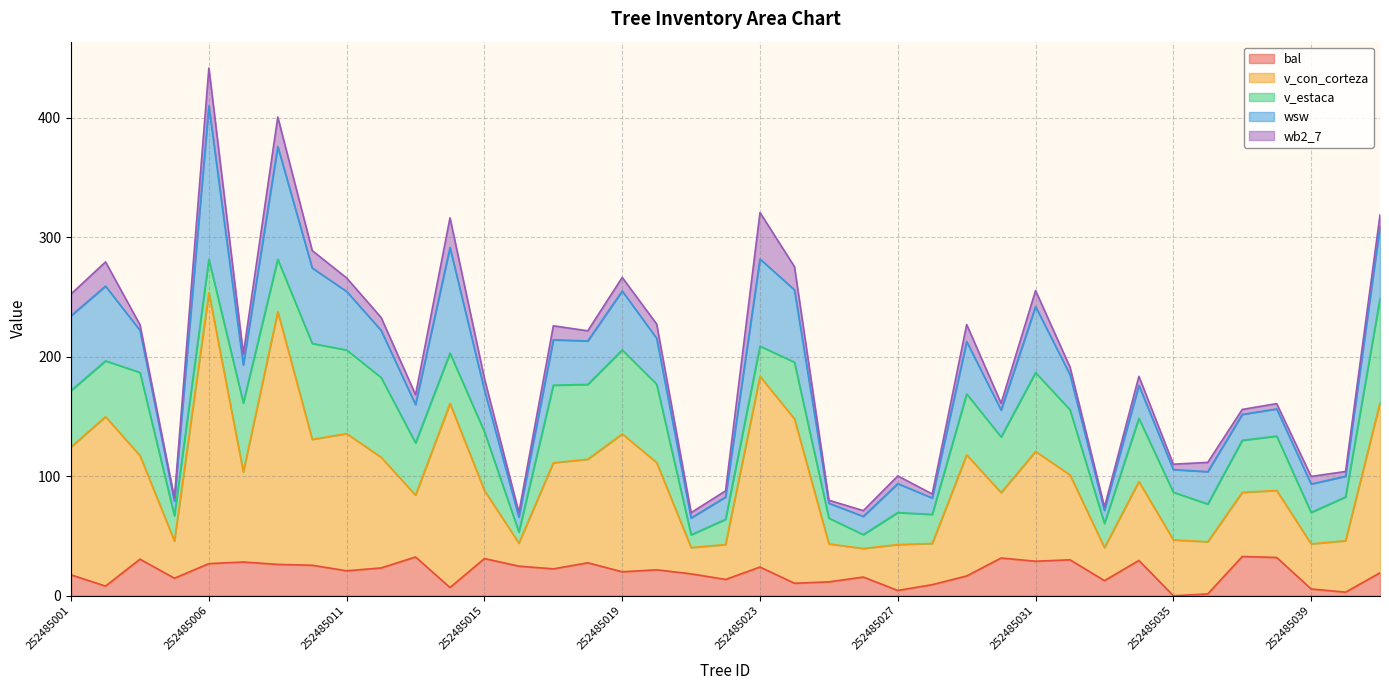

True or false: bal has a value of 6.3 at 252485031.

False